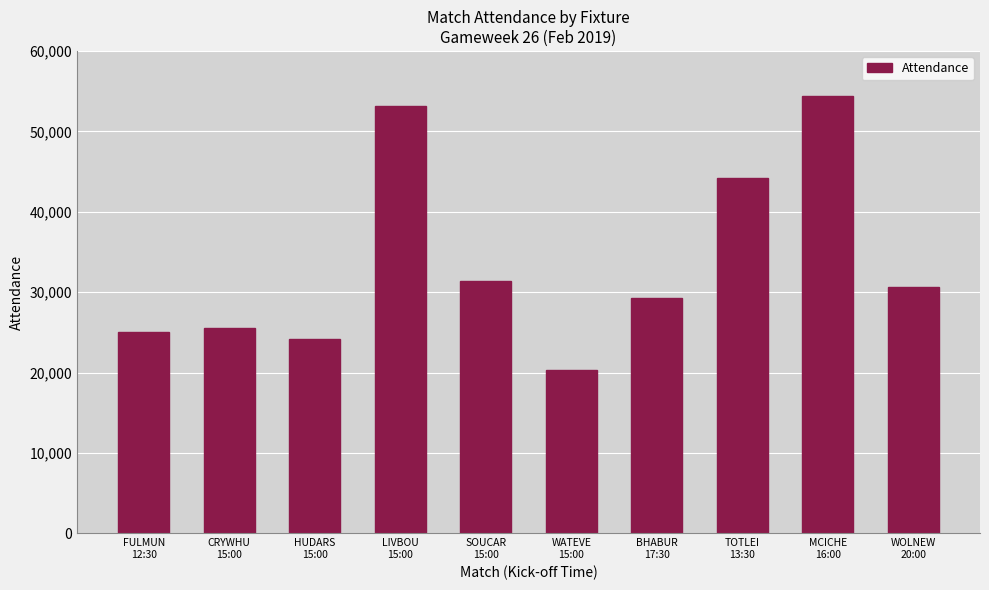

What is the greatest value displayed?

54452